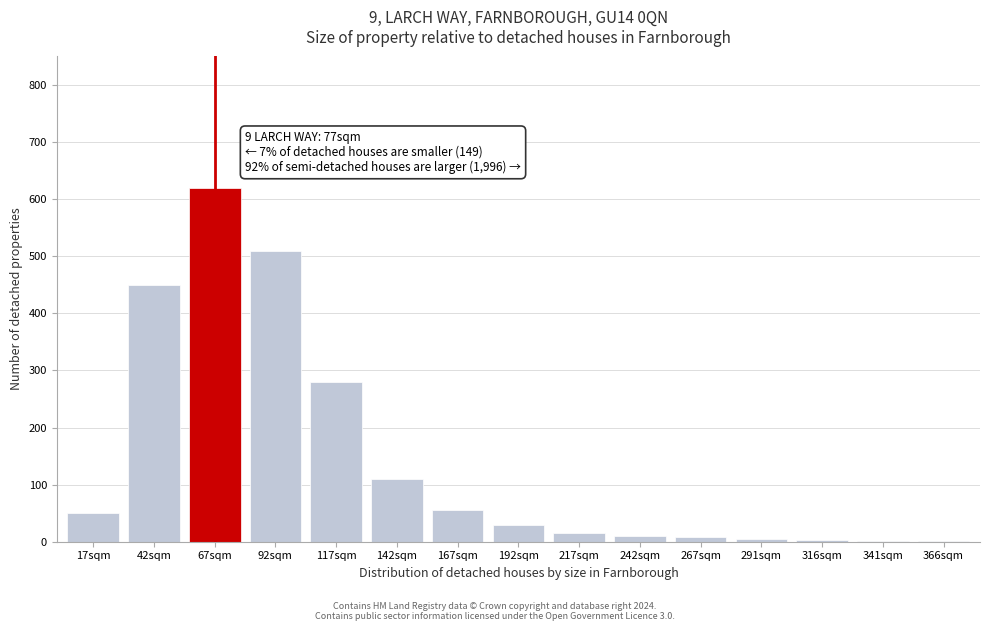

Is it true that the value at 92sqm is 510?

True